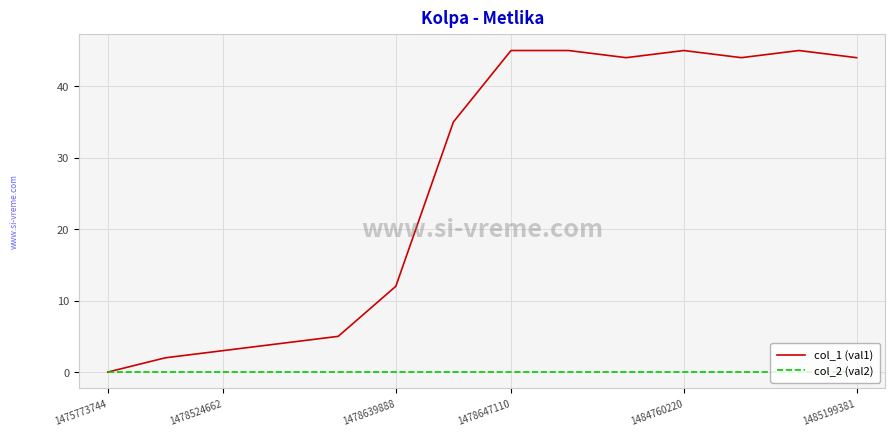

What are all the series names shown in the legend?

col_1 (val1), col_2 (val2)